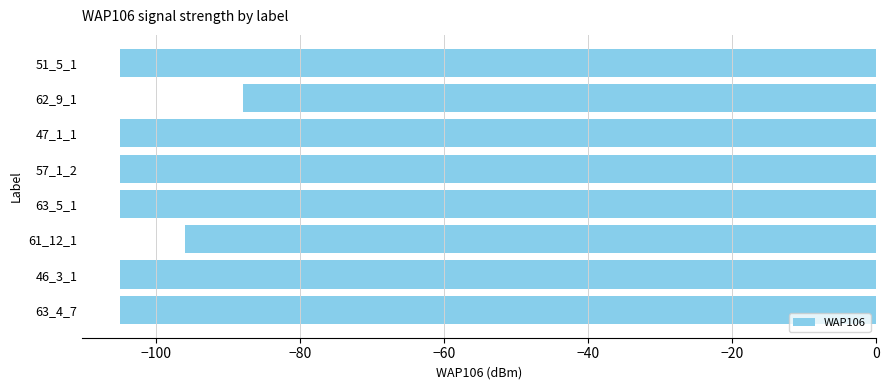

Does the chart contain any negative values?

Yes